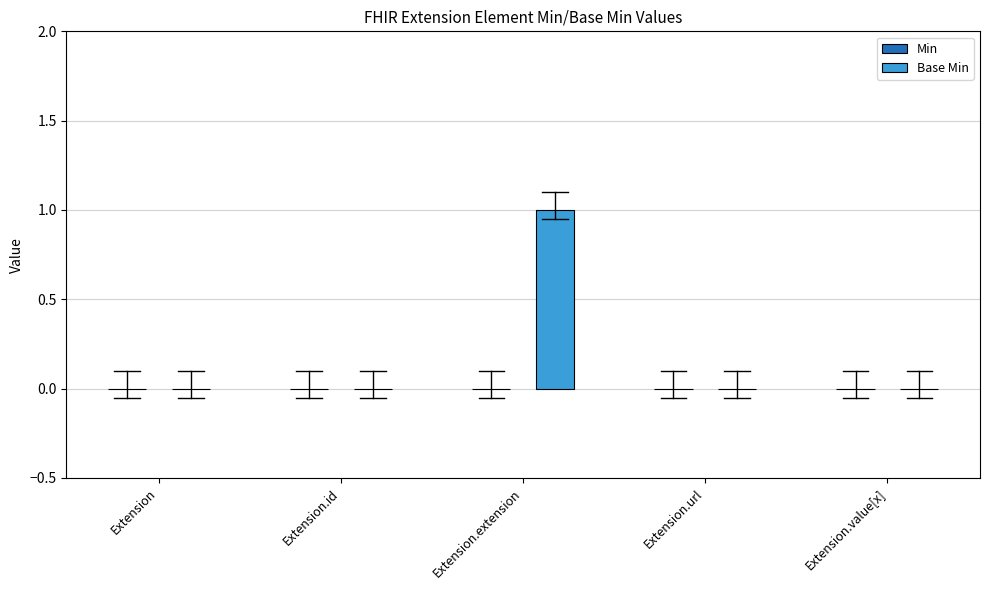

Which series has the widest spread of values?

Base Min